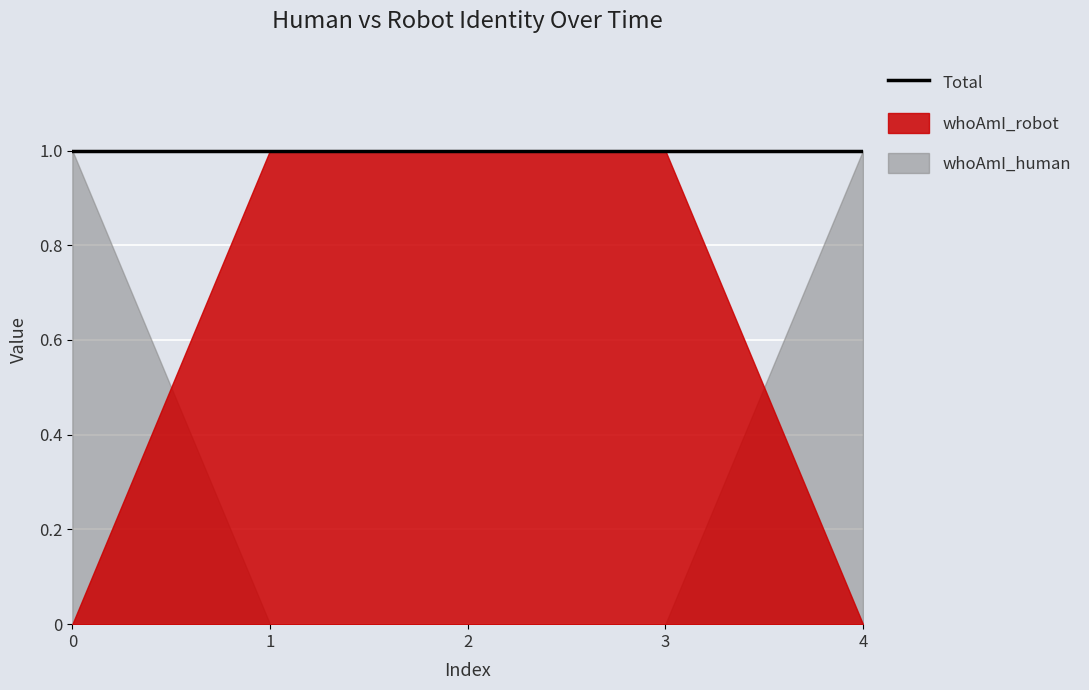

What is the total value across all series at 3?

1